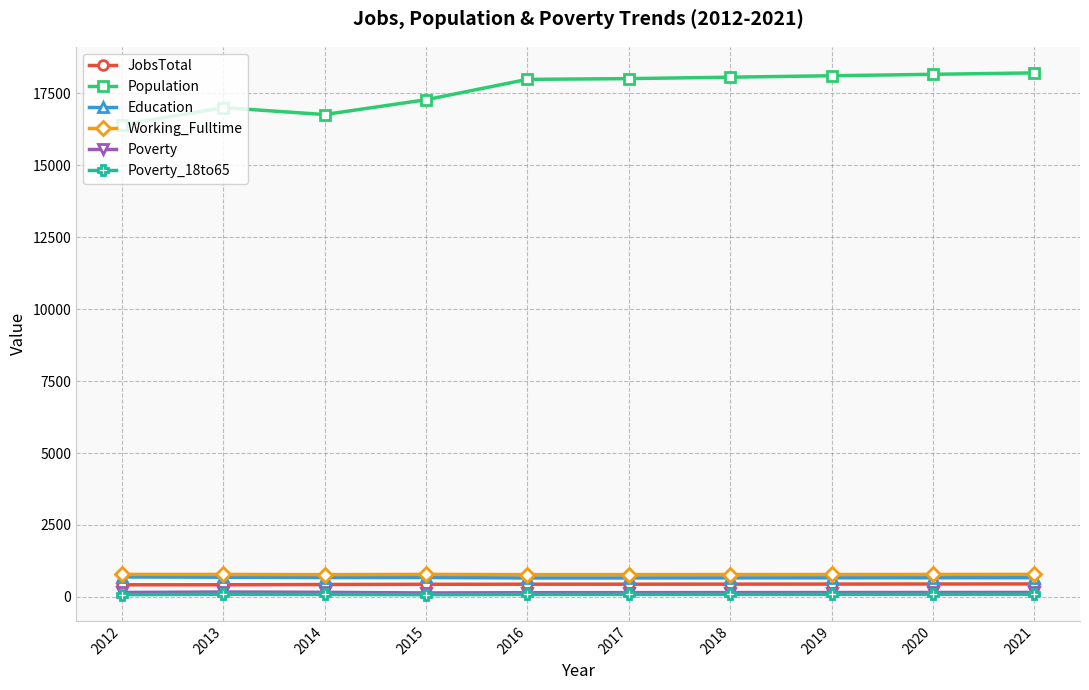

What is the highest value of the Working_Fulltime series?

783